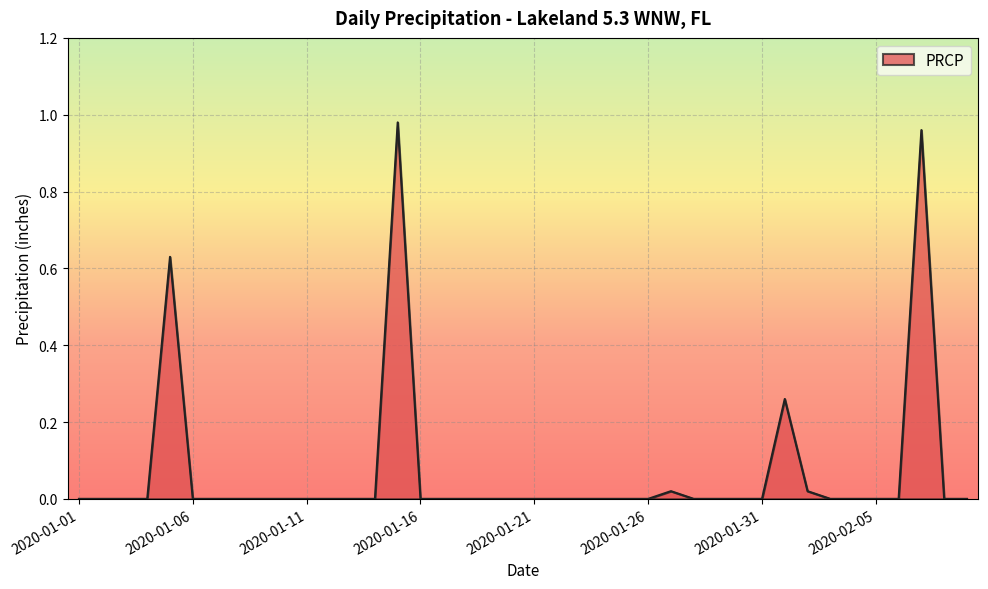

True or false: there are more than 1 points higher than both neighbors.

True